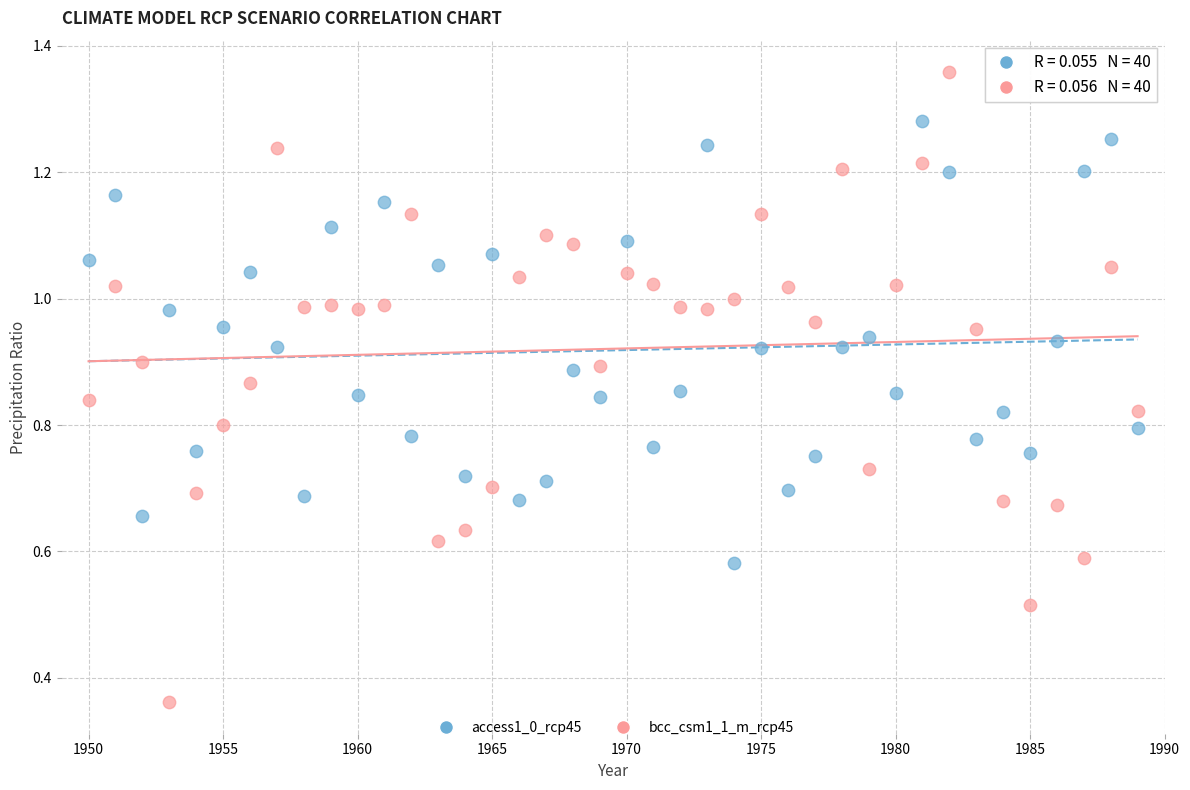

Which series contains the lowest Y value?

bcc_csm1_1_m_rcp45